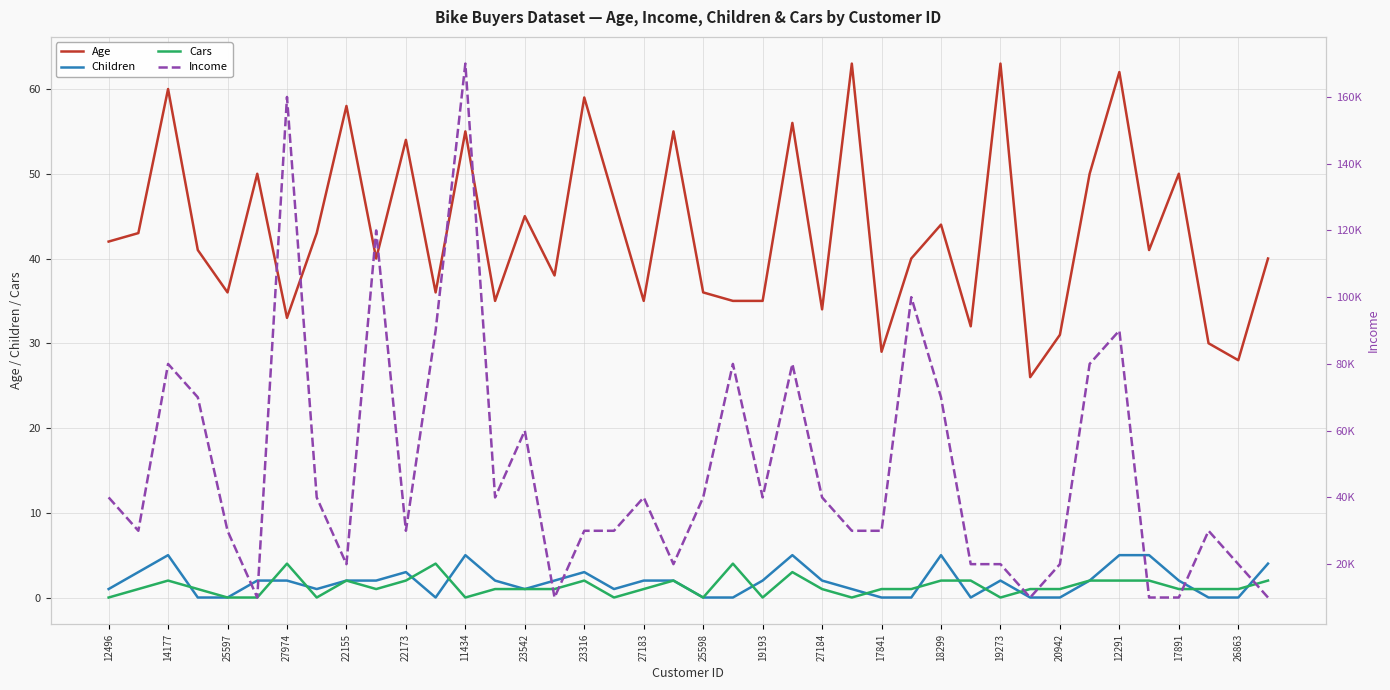

The Age series shows 82 at 19273. True or false?

False